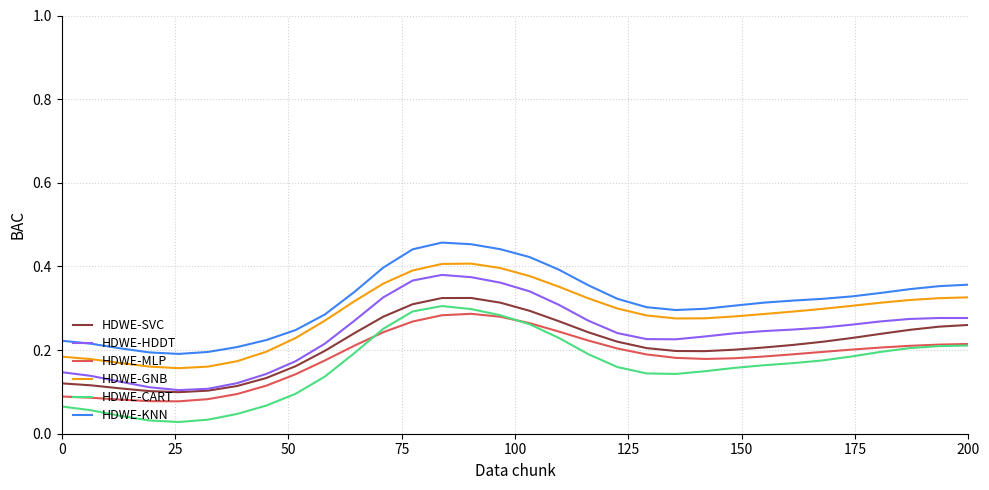

Does the chart display data point markers on the line(s)?

No